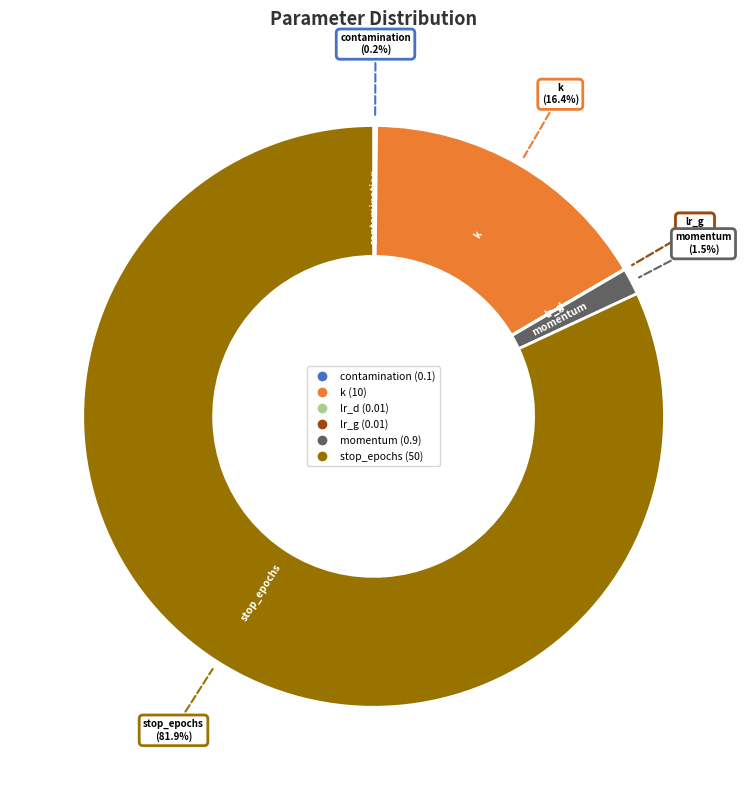

Which slice is the largest?

stop_epochs